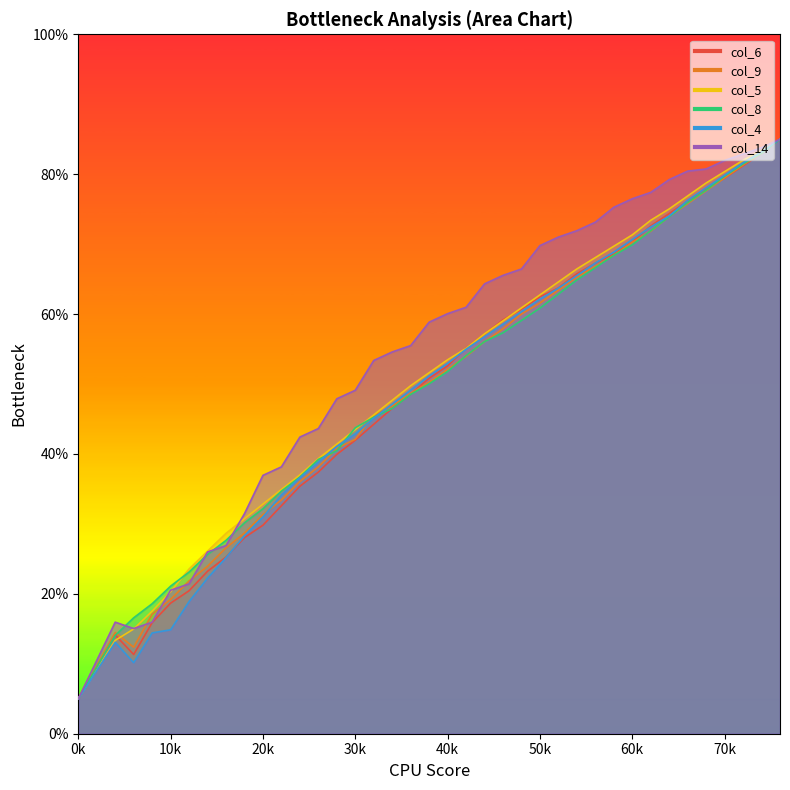

How many data points in col_8 are less than 50?

19